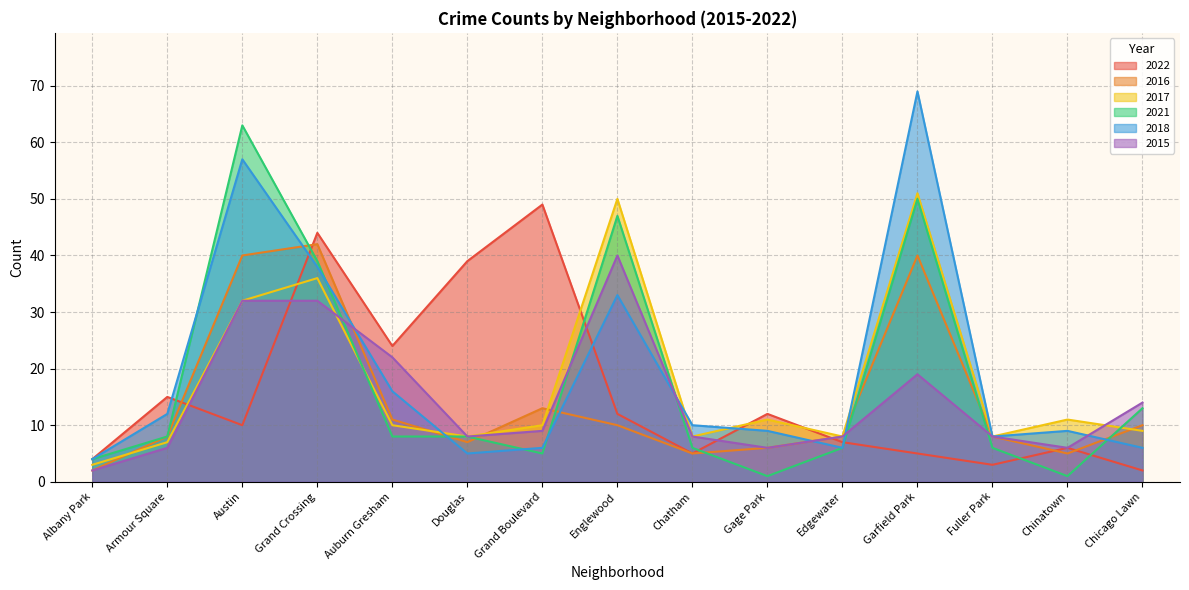

How many data points does each series have?

15